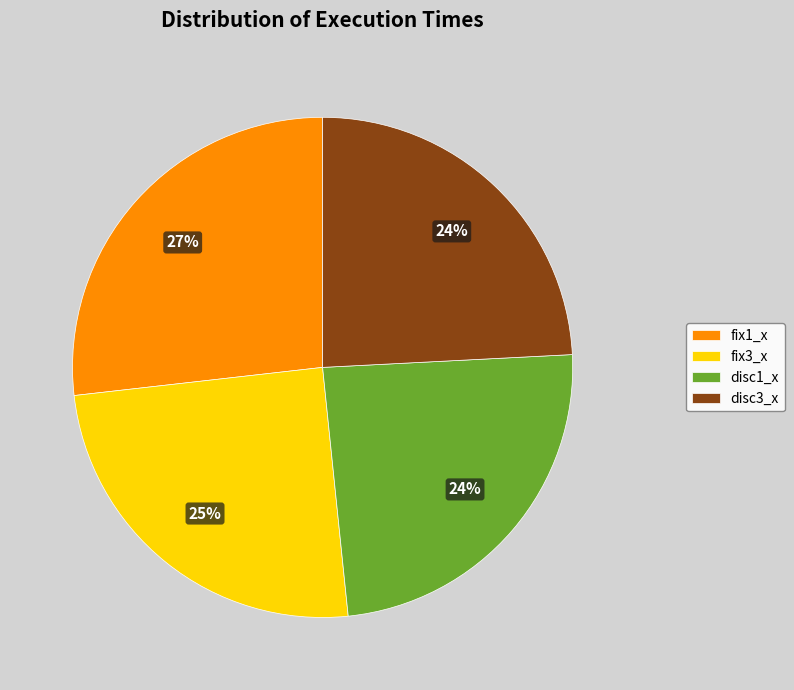

Is fix3_x the majority of the pie?

No